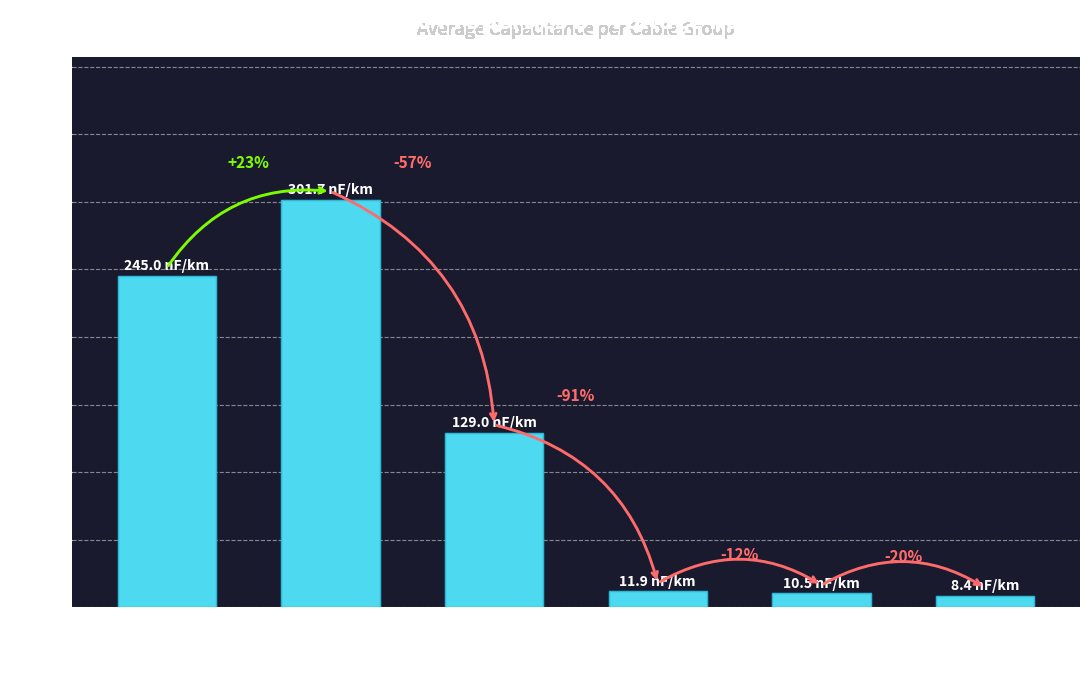

Reading left to right, what are all the values shown in this chart?

245.0	301.7	129.0	11.9	10.5	8.4